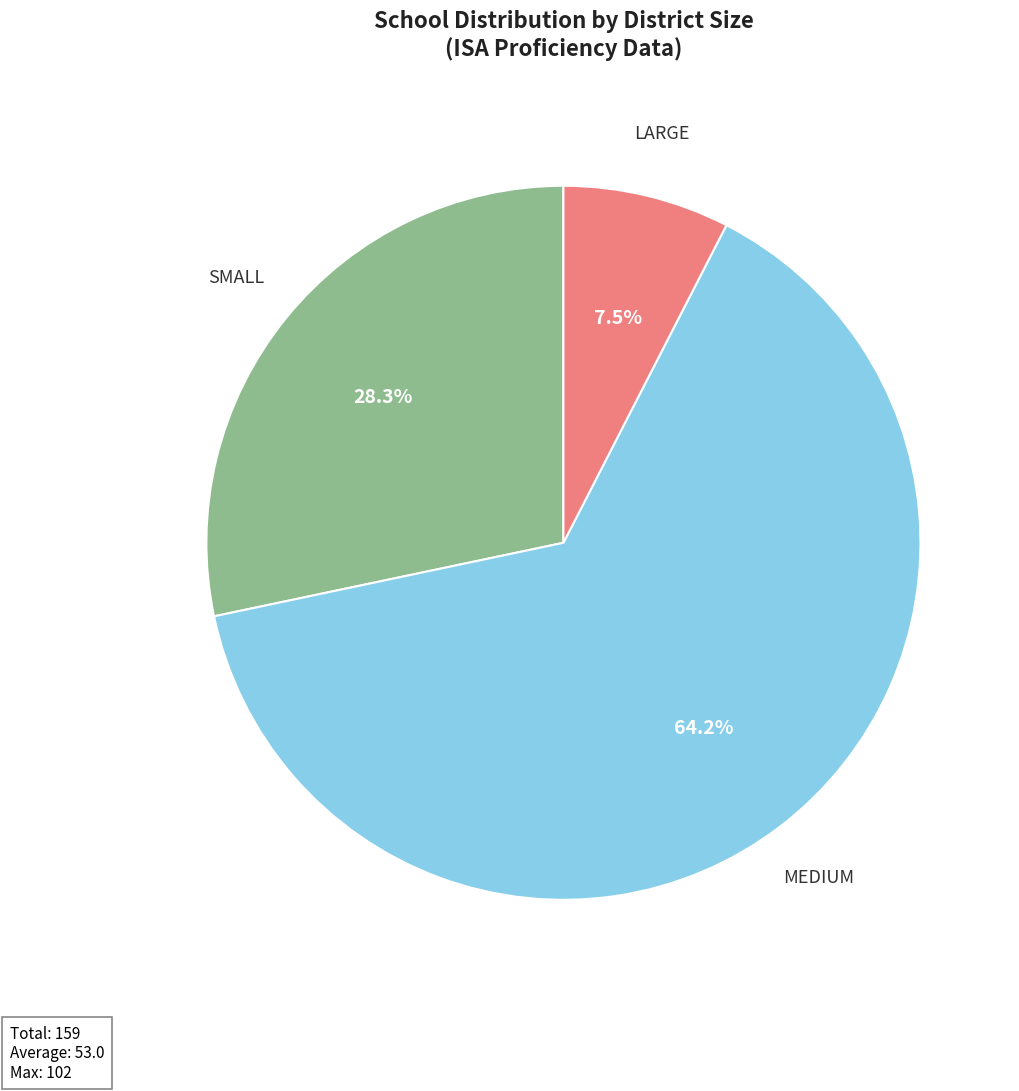

To the nearest percent, what is the average slice percentage?

33%